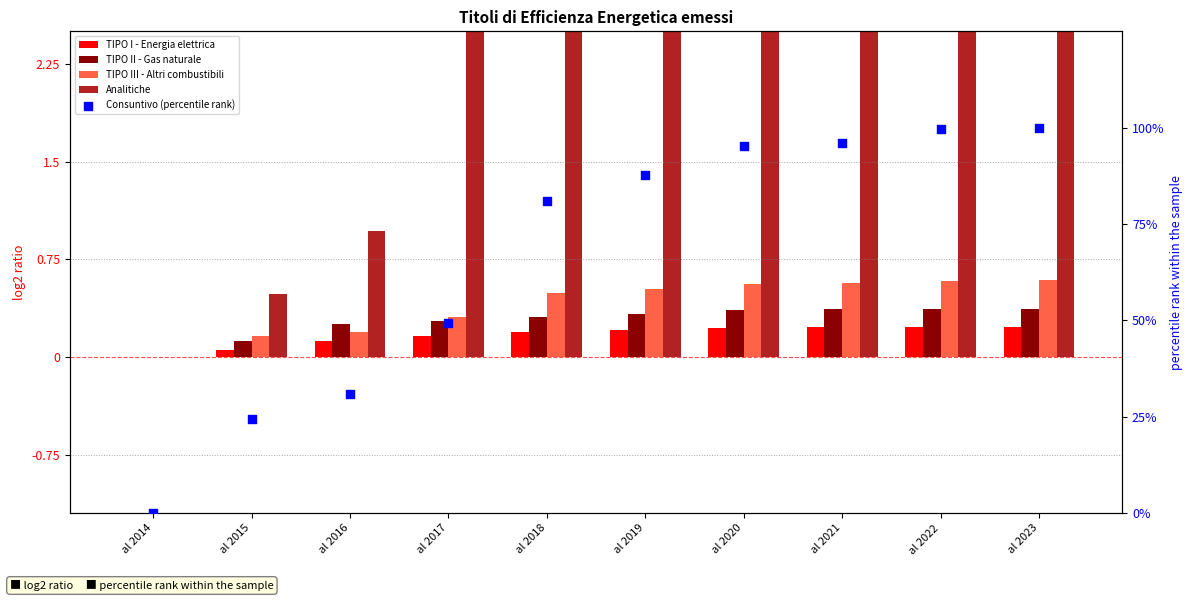

Is the value of Consuntivo (percentile rank) at al 2021 greater than the value of TIPO III - Altri combustibili at al 2023?

Yes